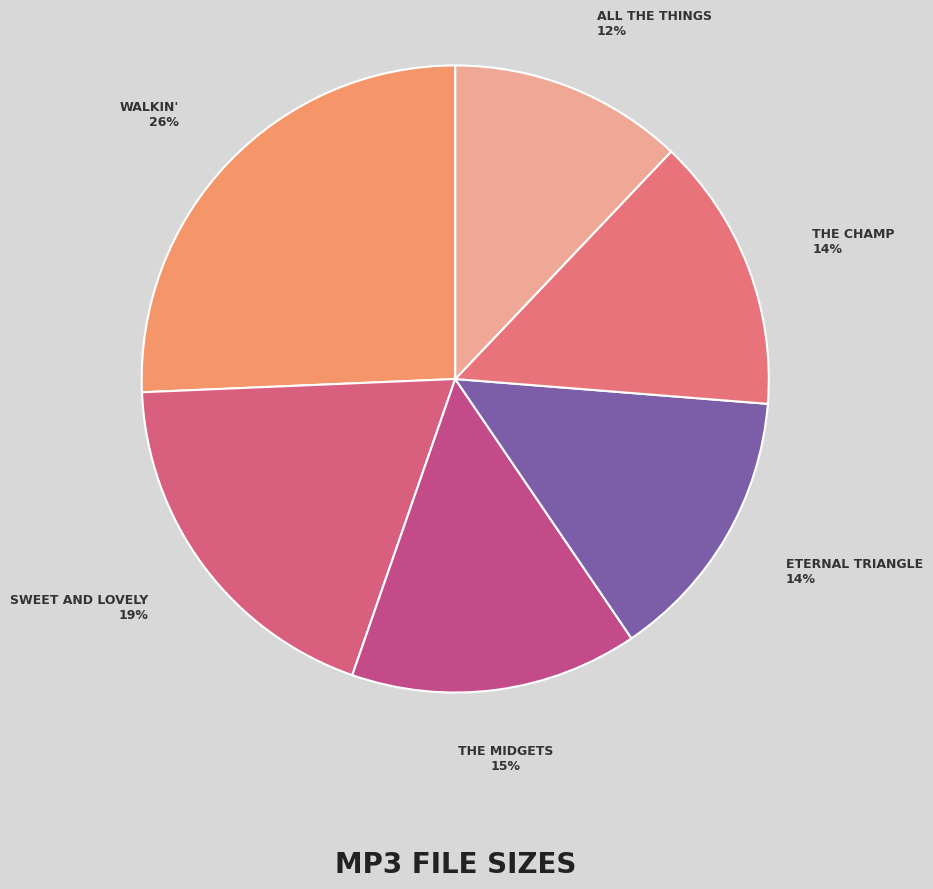

To the nearest percent, what is the difference between the ALL THE THINGS and WALKIN' slice percentages?

14%